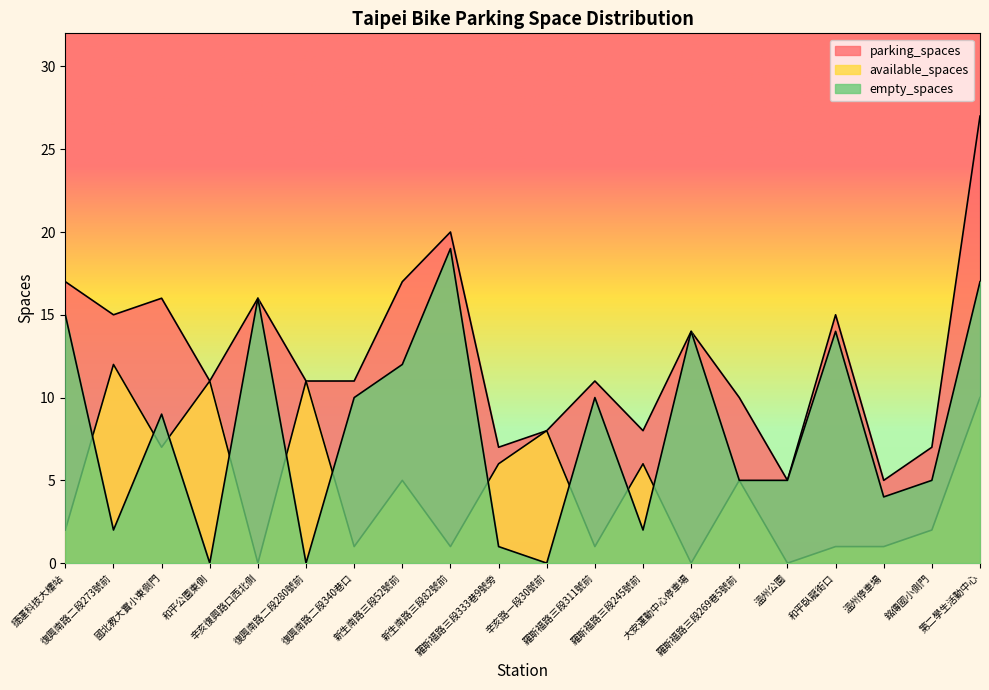

At which label is empty_spaces closest to 9?

國北教大實小東側門